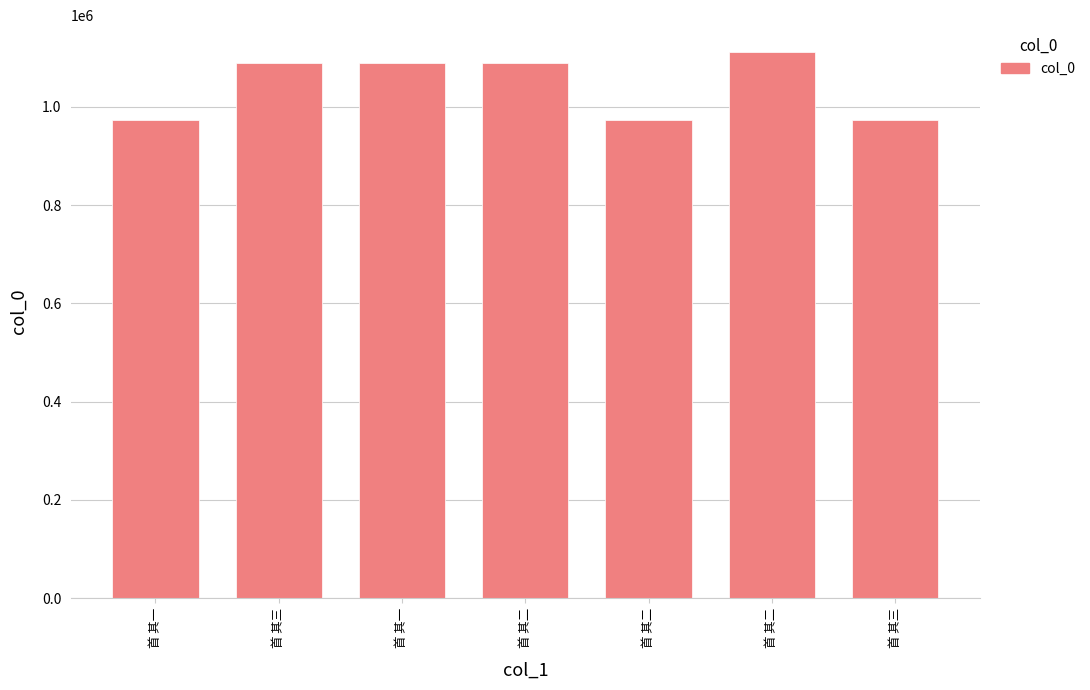

Are the bars horizontal?

No